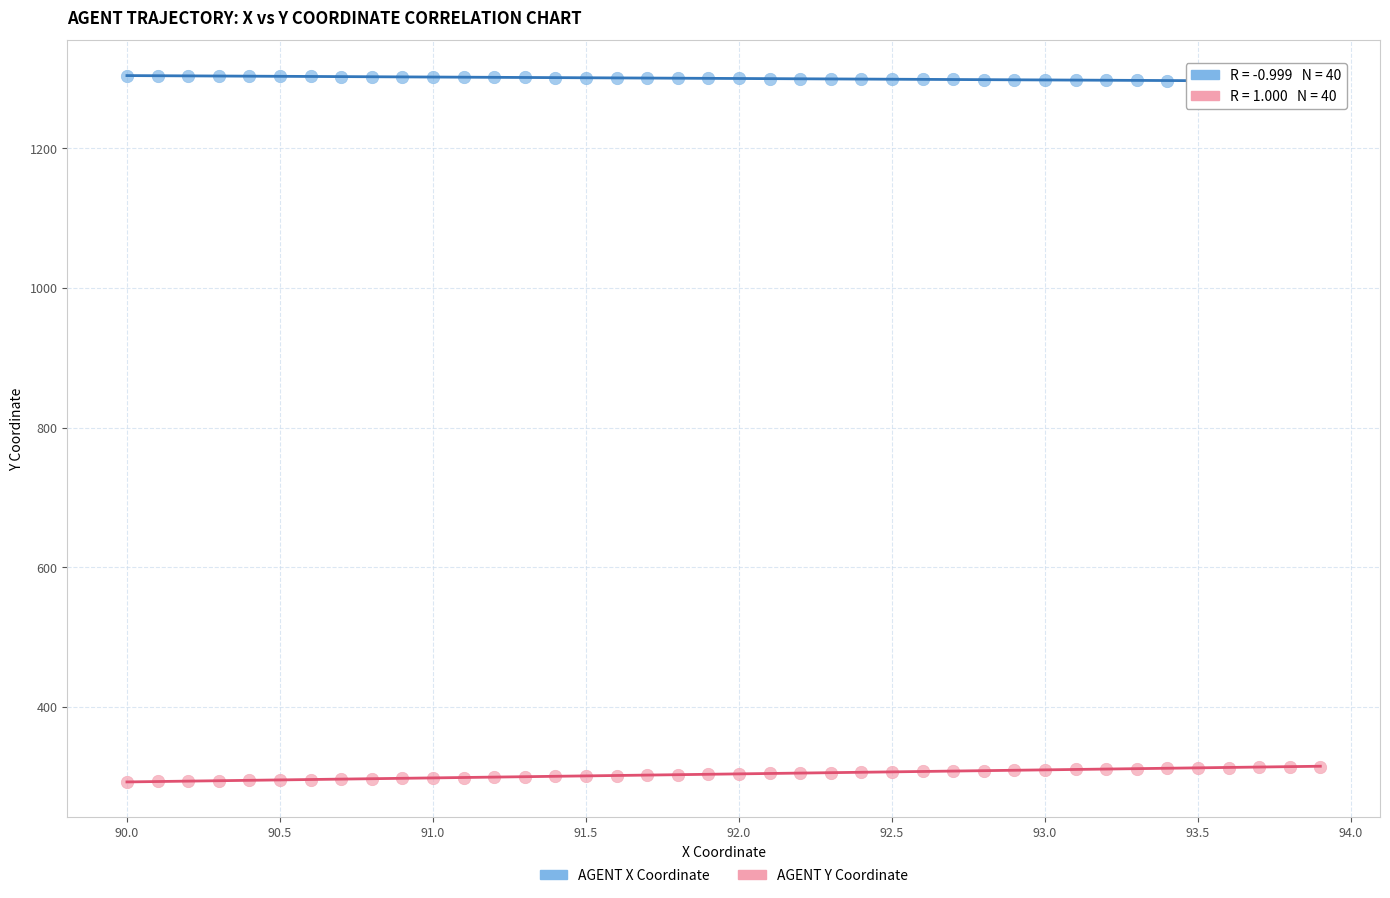

Across all data points, what is the range of Y values (max minus min)?

1011.2